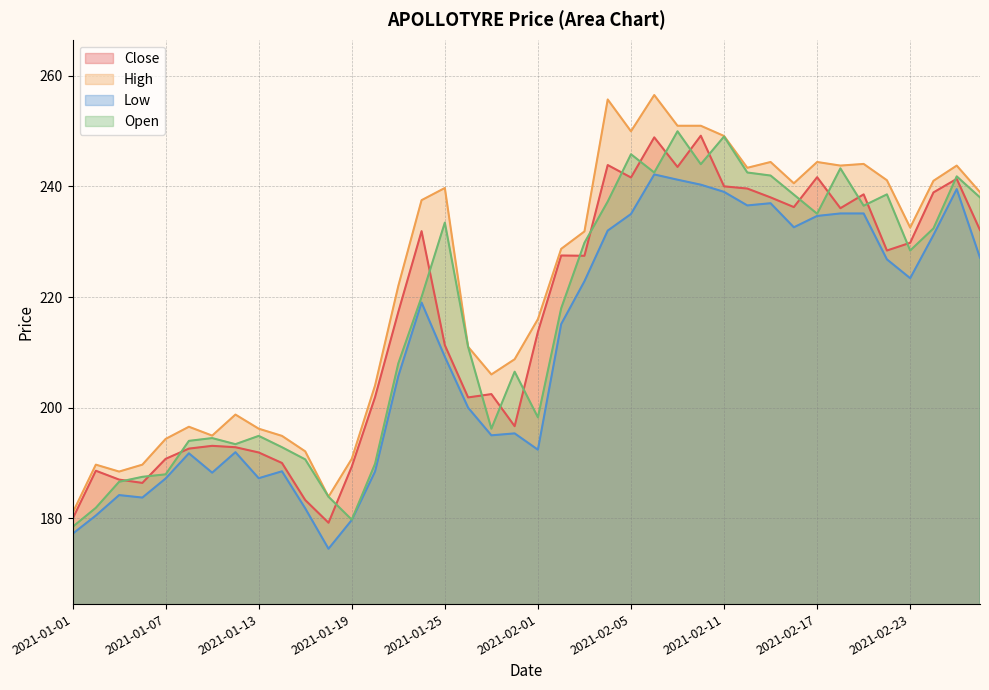

Rank the categories by Low value from lowest to highest.

2021-01-18, 2021-01-01, 2021-01-19, 2021-01-04, 2021-01-15, 2021-01-06, 2021-01-05, 2021-01-07, 2021-01-13, 2021-01-11, 2021-01-20, 2021-01-14, 2021-01-08, 2021-01-12, 2021-02-01, 2021-01-28, 2021-01-29, 2021-01-27, 2021-01-21, 2021-01-25, 2021-02-02, 2021-01-22, 2021-02-03, 2021-02-23, 2021-02-22, 2021-02-26, 2021-02-24, 2021-02-04, 2021-02-16, 2021-02-17, 2021-02-05, 2021-02-18, 2021-02-19, 2021-02-12, 2021-02-15, 2021-02-11, 2021-02-25, 2021-02-10, 2021-02-09, 2021-02-08